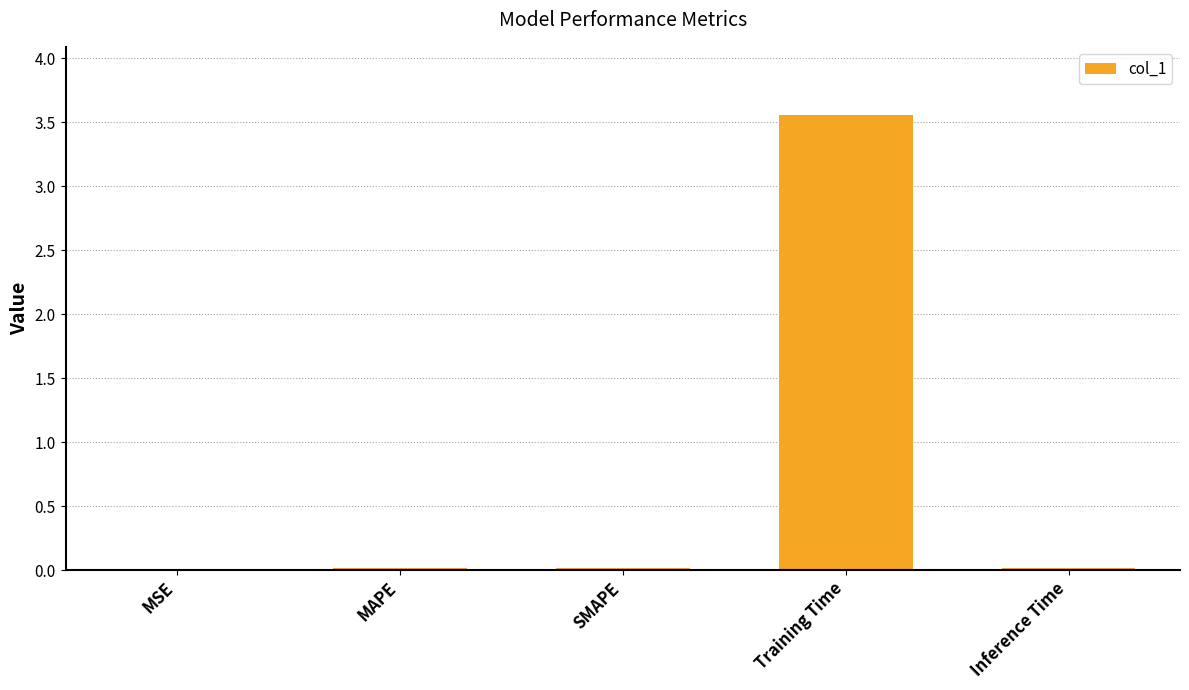

The chart shows a value of 0.0 at Inference Time. True or false?

True